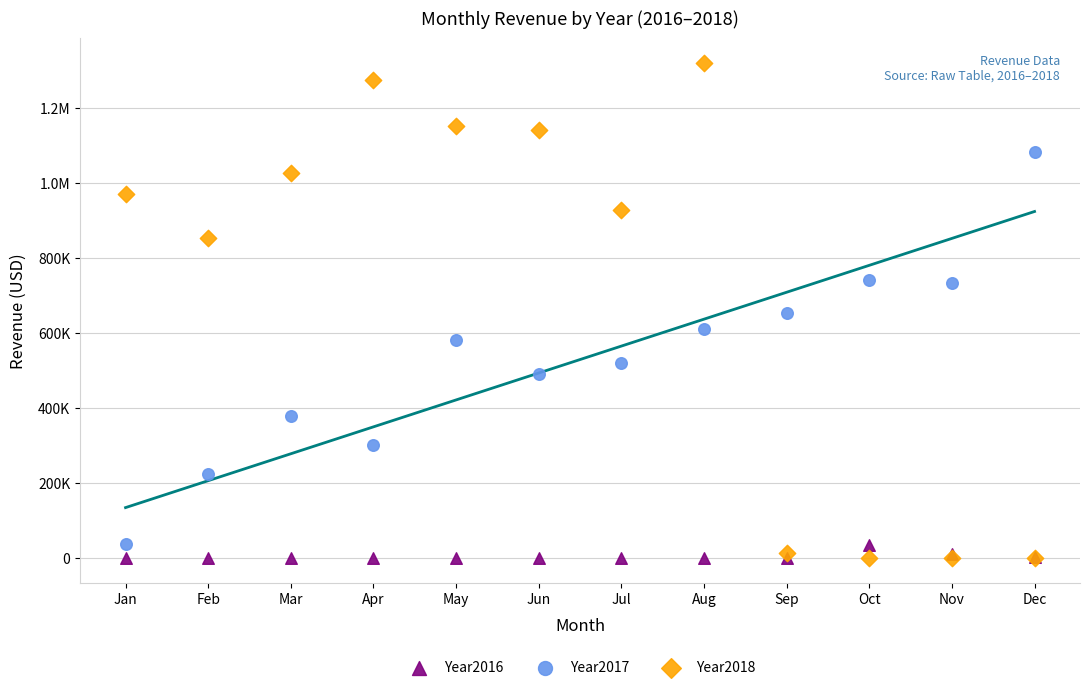

What are all the series names shown in the legend?

Year2016, Year2017, Year2018